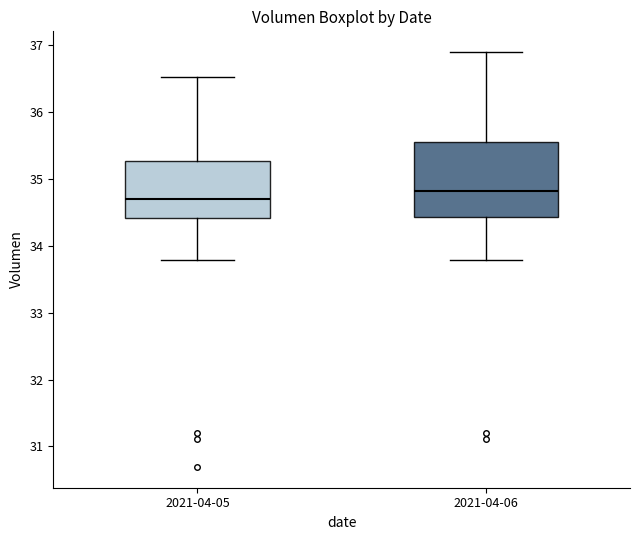

Where does the median line of the box for 2021-04-06 sit on the y-axis? The values are not printed on the chart, so give them approximately, as read against the axis.

34.8